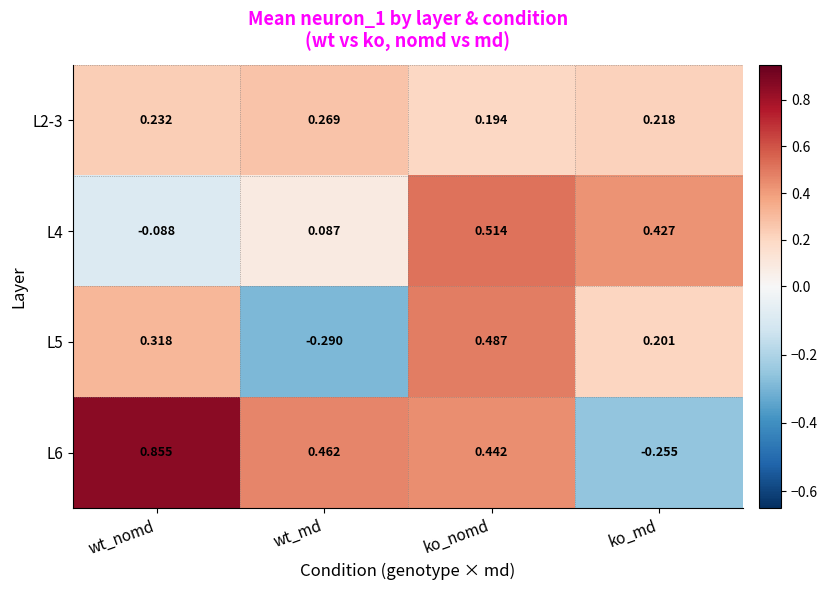

At which label does L5 first exceed 0?

wt_nomd